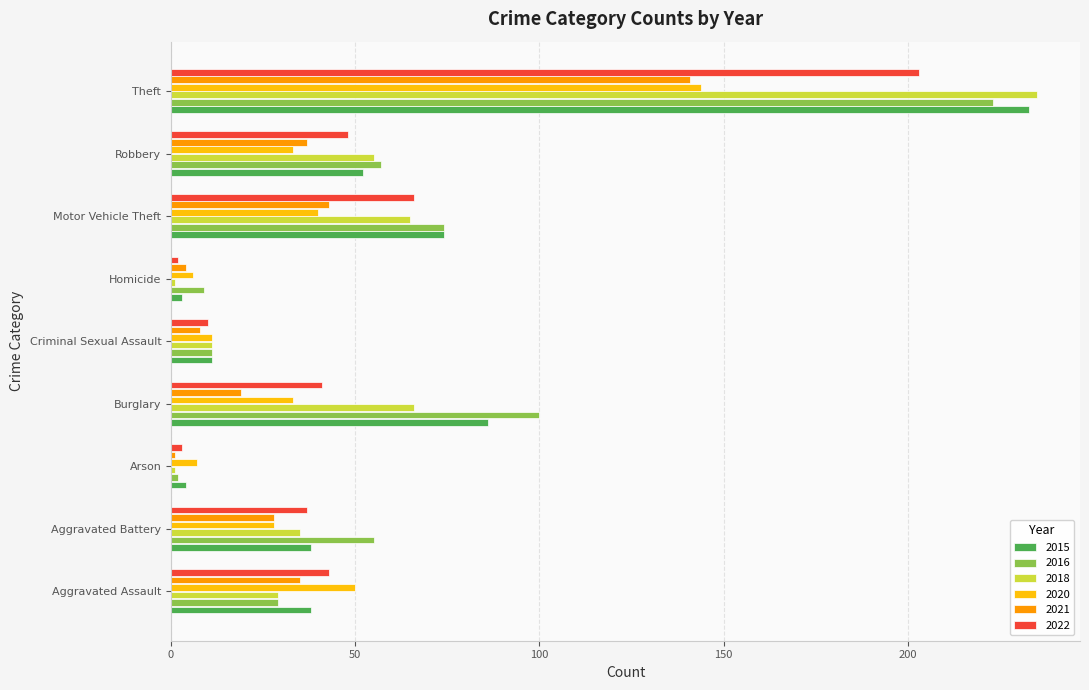

What is the difference between the maximum and minimum values in the 2020 series?

138